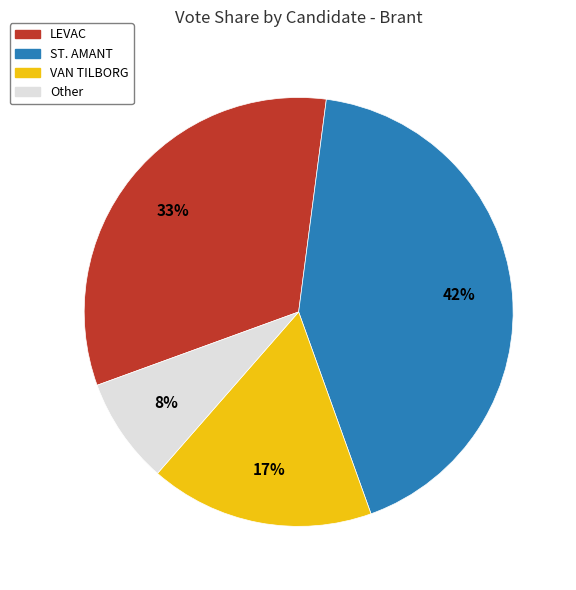

Is there a majority slice in this chart?

No